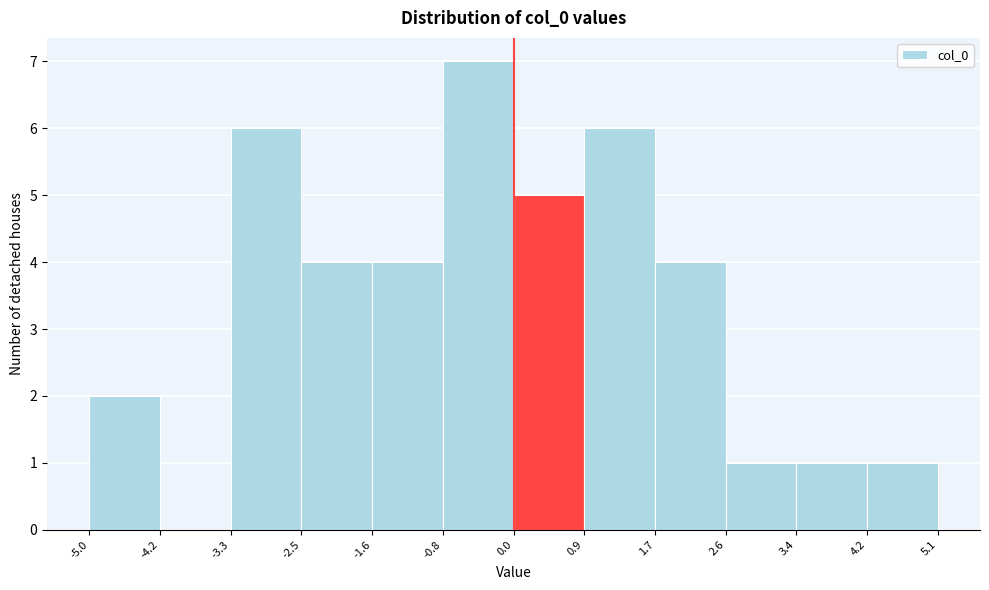

Reading left to right, list every bar in this chart as the range it spans on the x-axis followed by its height. The values are not printed on the chart, so give them approximately, as read against the axis.

-5.0 to -4.2: 2
-4.2 to -3.3: 0
-3.3 to -2.5: 6
-2.5 to -1.6: 4
-1.6 to -0.8: 4
-0.8 to 0.0: 7
0.0 to 0.9: 5
0.9 to 1.7: 6
1.7 to 2.6: 4
2.6 to 3.4: 1
3.4 to 4.2: 1
4.2 to 5.1: 1